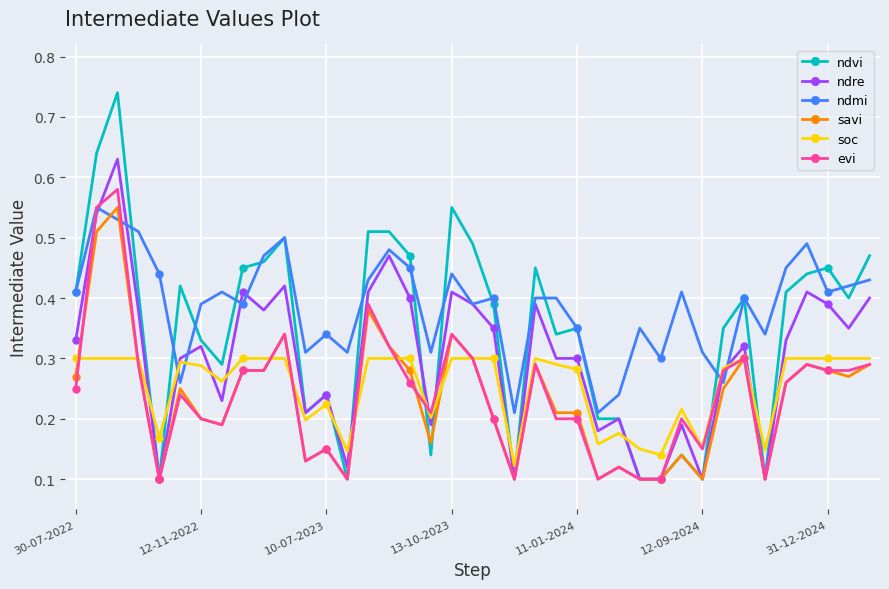

True or false: soc has more than 0 points higher than both neighbors.

True